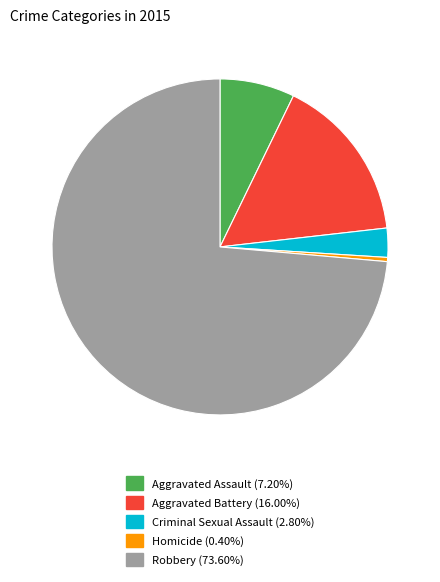

Which has a higher value, Robbery or Homicide?

Robbery